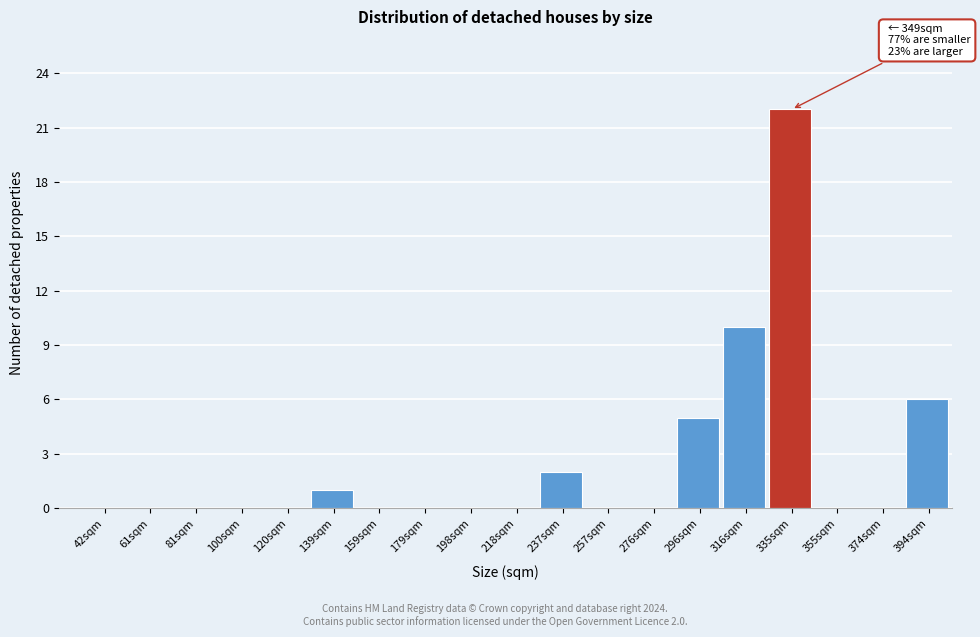

Reading left to right, transcribe all the data shown in this chart.

42sqm=0	61sqm=0	81sqm=0	100sqm=0	120sqm=0	139sqm=1	159sqm=0	179sqm=0	198sqm=0	218sqm=0	237sqm=2	257sqm=0	276sqm=0	296sqm=5	316sqm=10	335sqm=22	355sqm=0	374sqm=0	394sqm=6